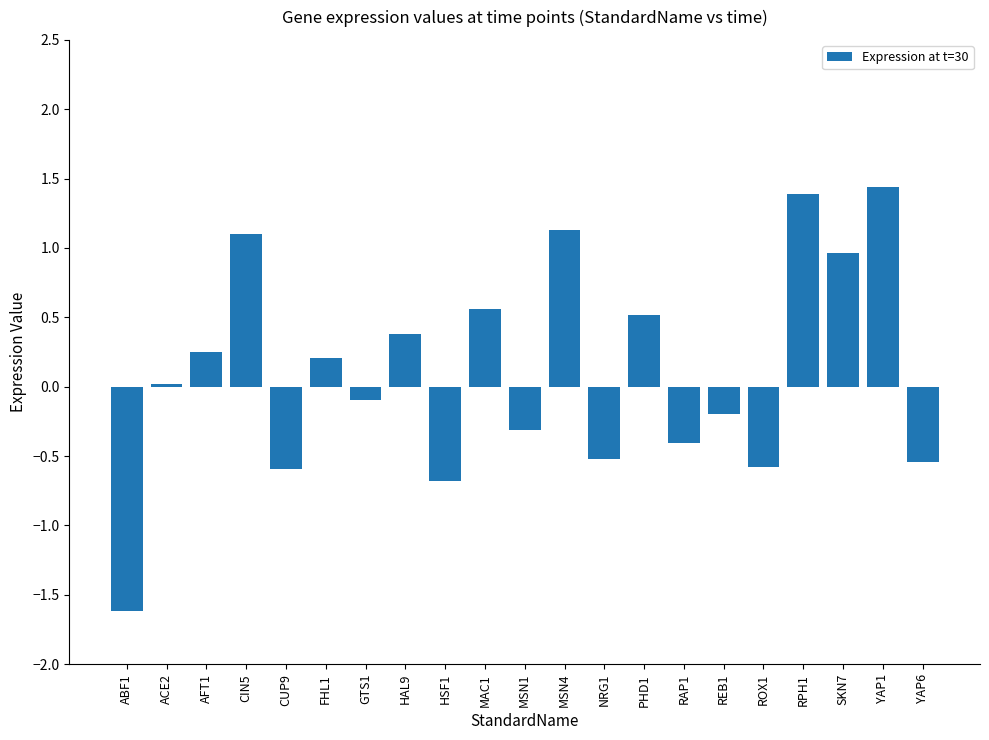

True or false: the data shows 1.1 at CIN5.

True